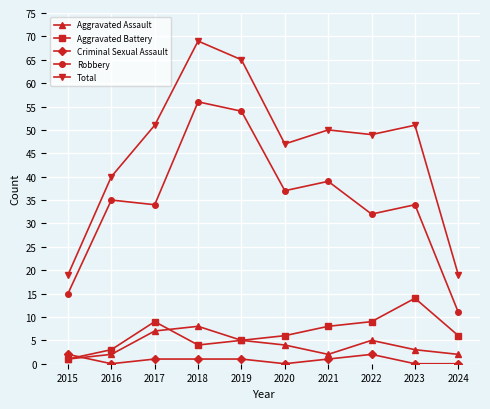

What is the average value of the Aggravated Assault series?

4